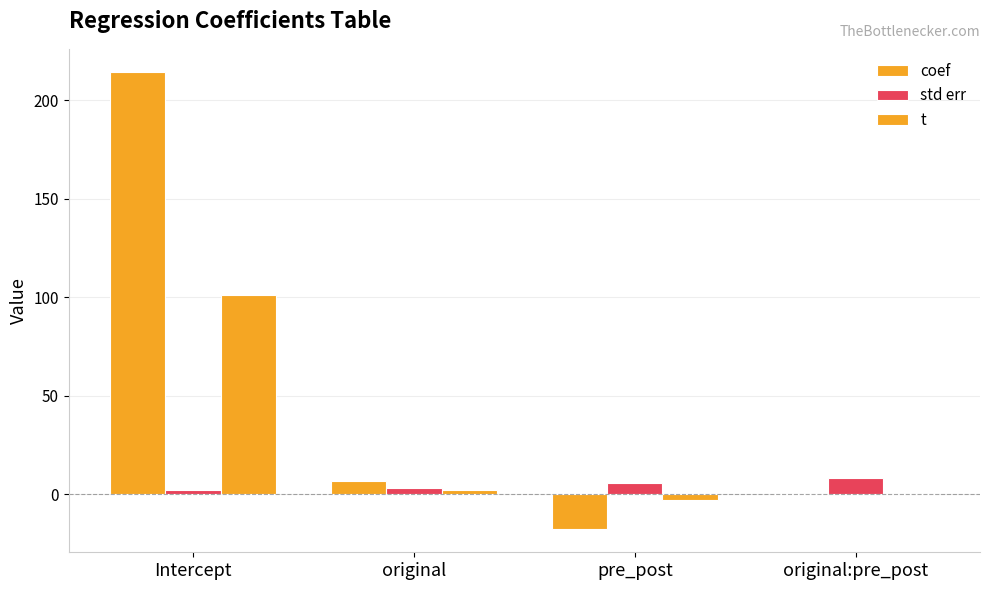

Are the bars horizontal?

No